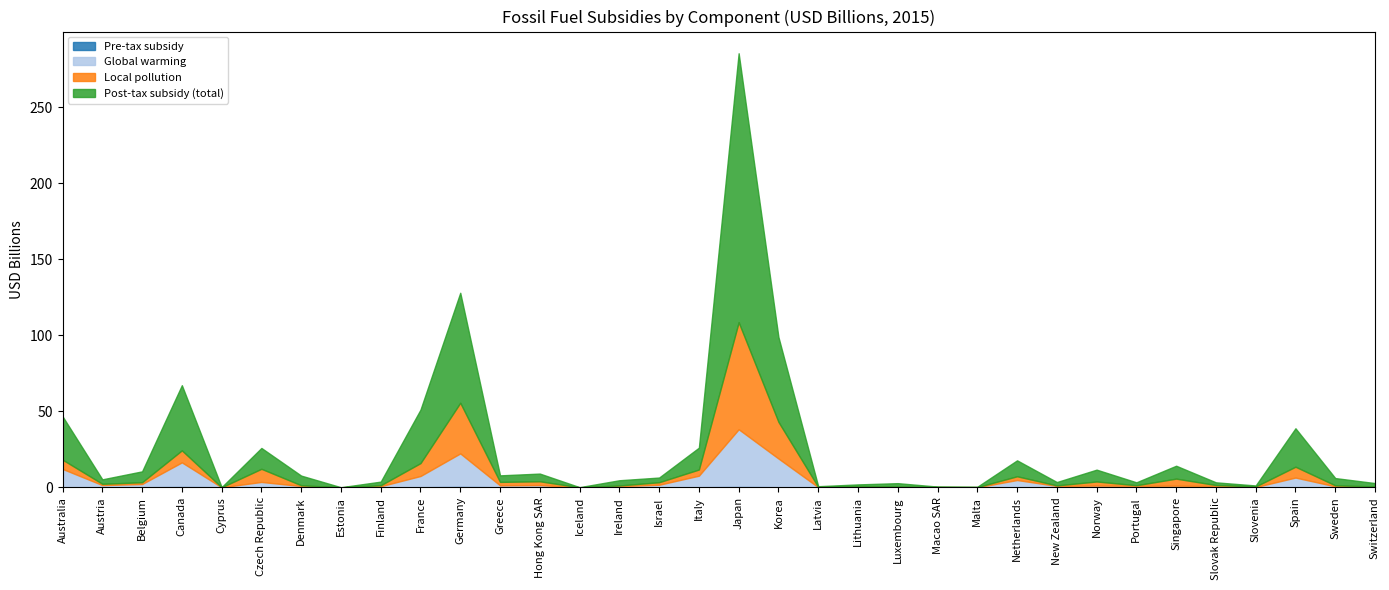

True or false: Pre-tax subsidy and Global warming intersect in this chart.

False